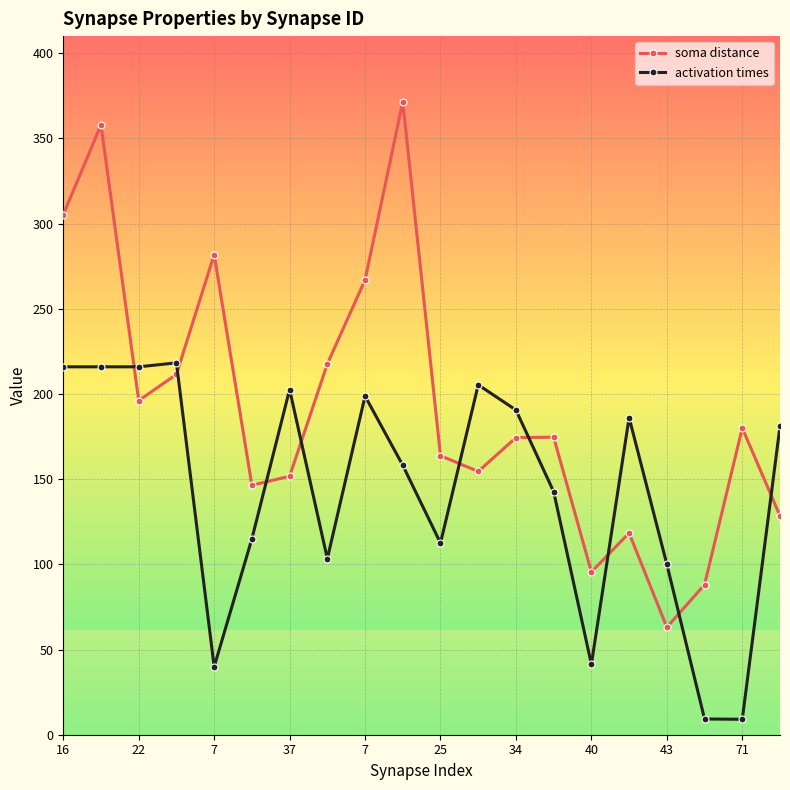

At which category does soma distance reach its first local valley?

22